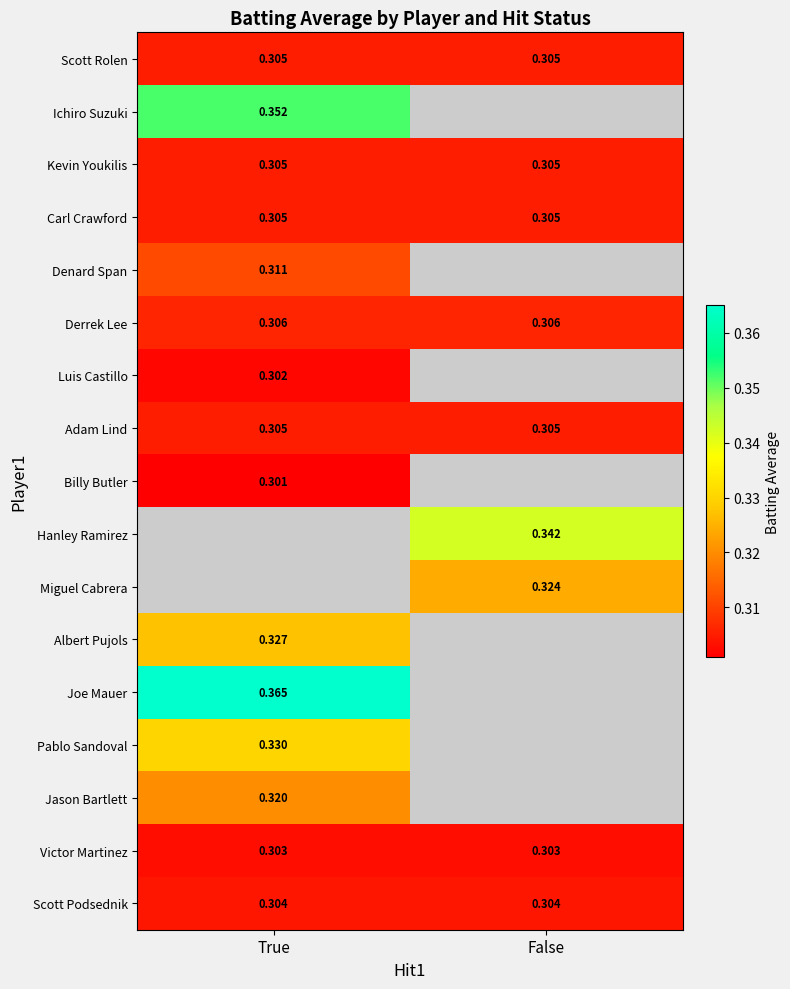

Is the value of Albert Pujols at True greater than the value of Miguel Cabrera at False?

Yes